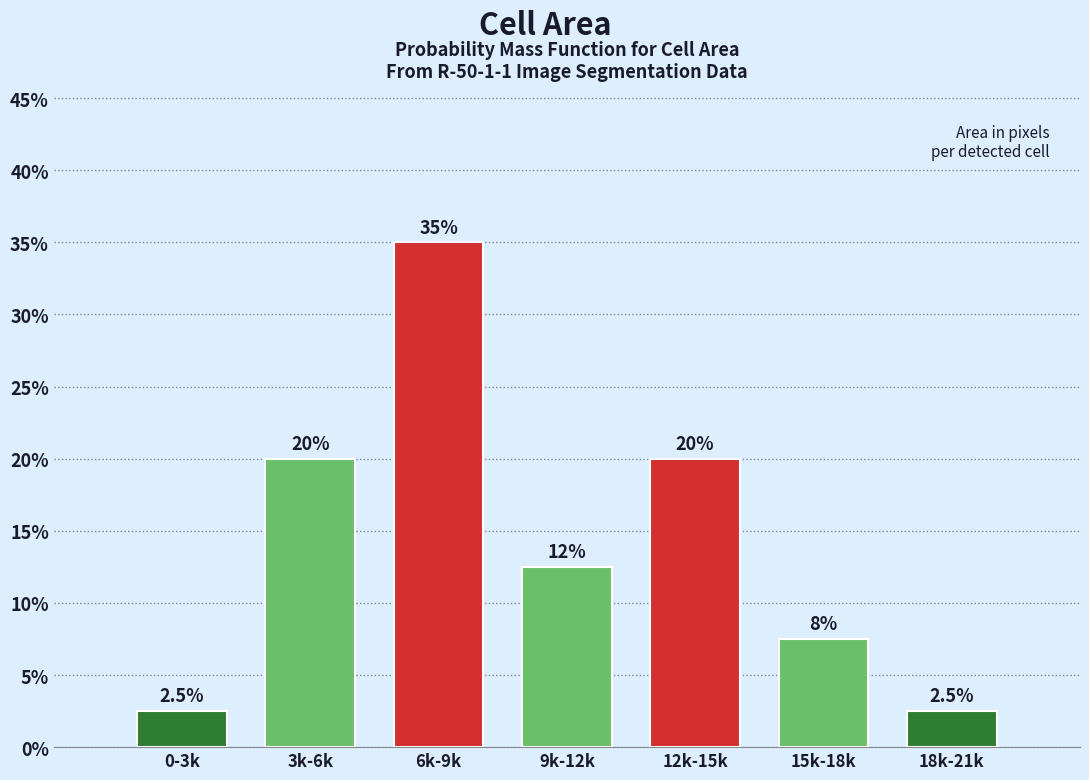

Reading right to left, what are all the values shown in this chart?

18k-21k=2.5	15k-18k=7.5	12k-15k=20.0	9k-12k=12.5	6k-9k=35.0	3k-6k=20.0	0-3k=2.5